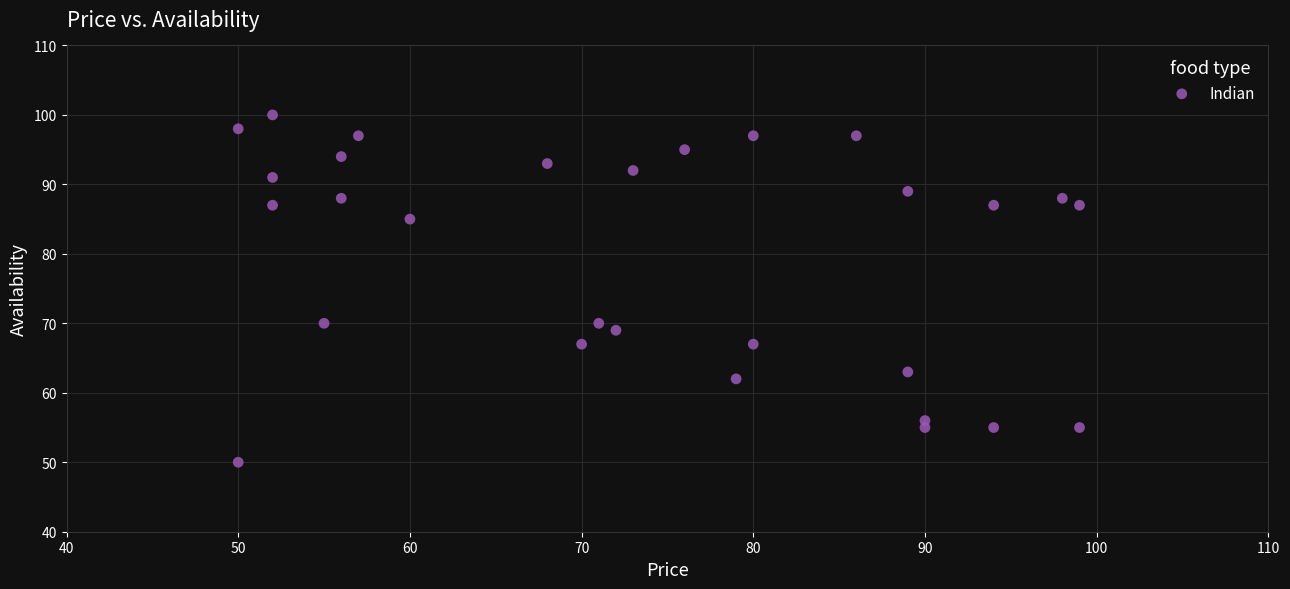

What is the range of Y values (max minus min)?

50